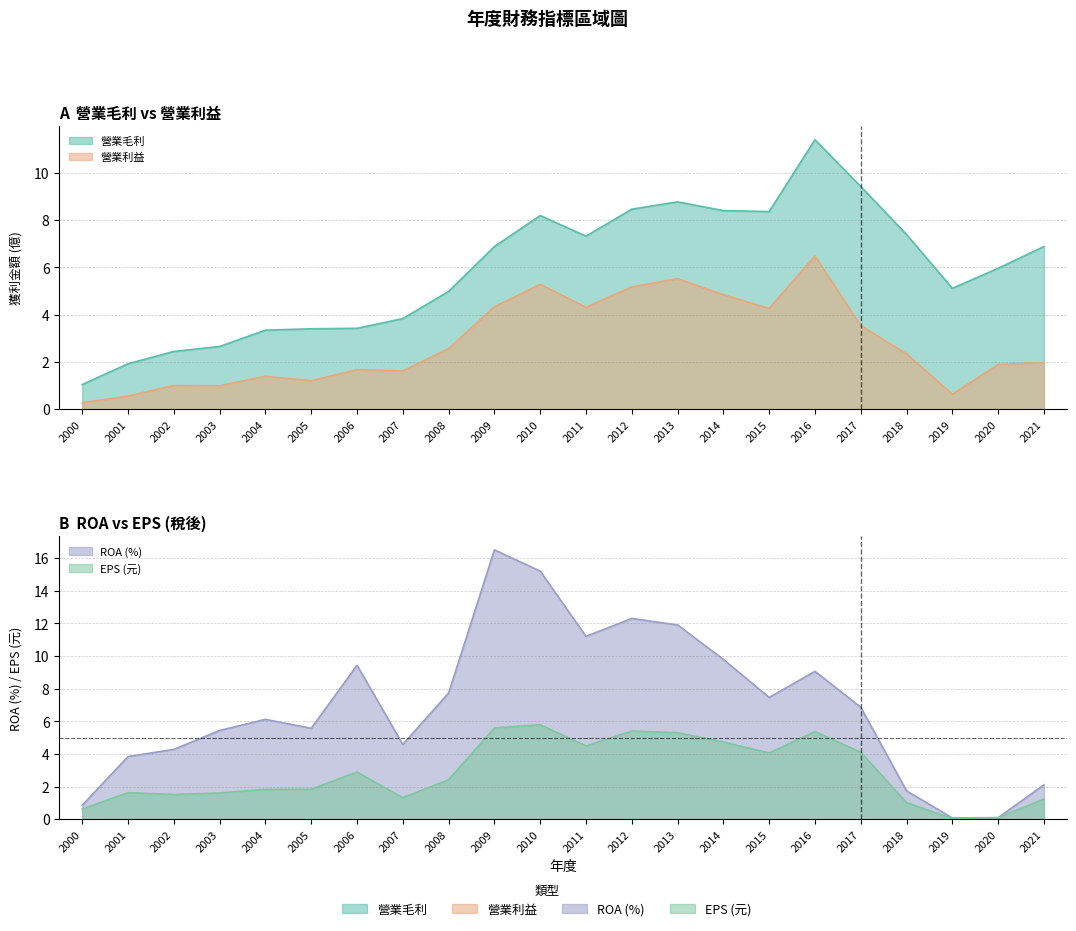

What is the greatest value displayed?

16.5